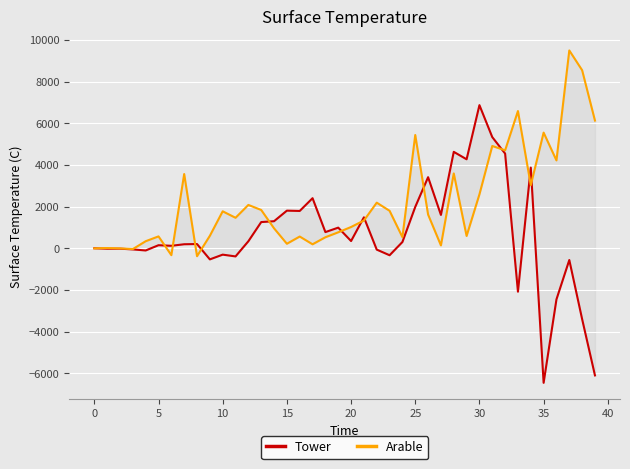

What is the value of the Tower point at the 5th from the left?

-99.8